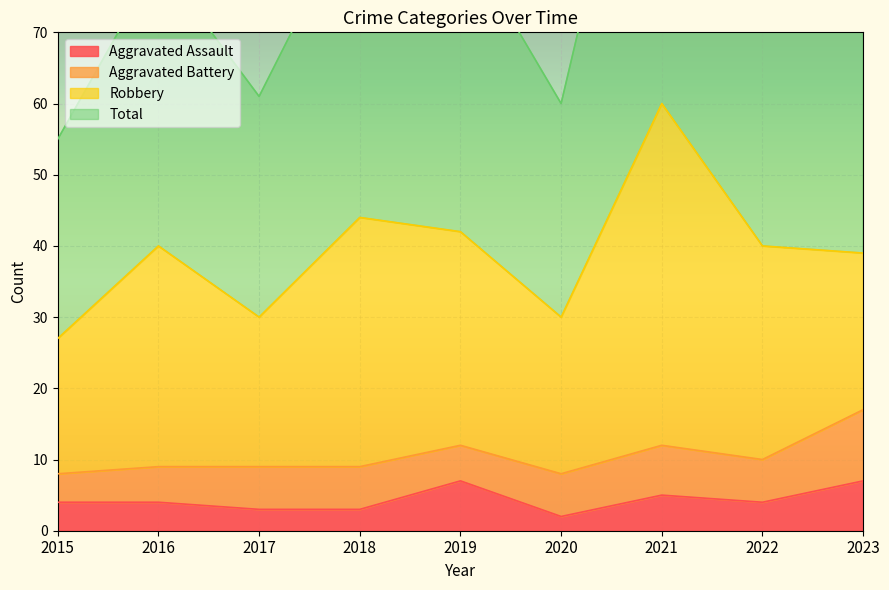

Reading left to right, extract all data points from this chart.

Aggravated Assault: 2015=4	2016=4	2017=3	2018=3	2019=7	2020=2	2021=5	2022=4	2023=7
Total: 2015=55	2016=80	2017=61	2018=89	2019=84	2020=60	2021=120	2022=80	2023=81